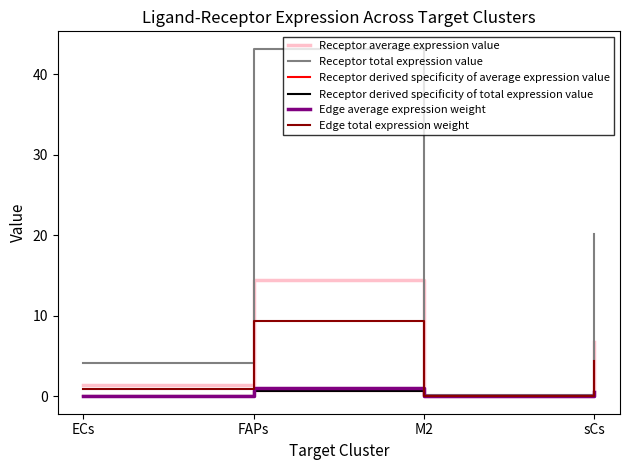

What is the difference between the Receptor total expression value values at sCs and ECs?

16.1